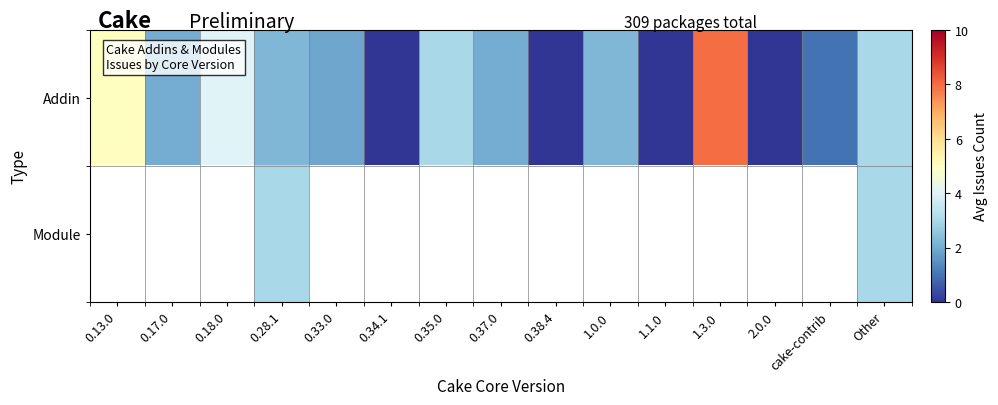

What is the difference between the Addin values at 0.38.4 and 1.0.0?

2.2